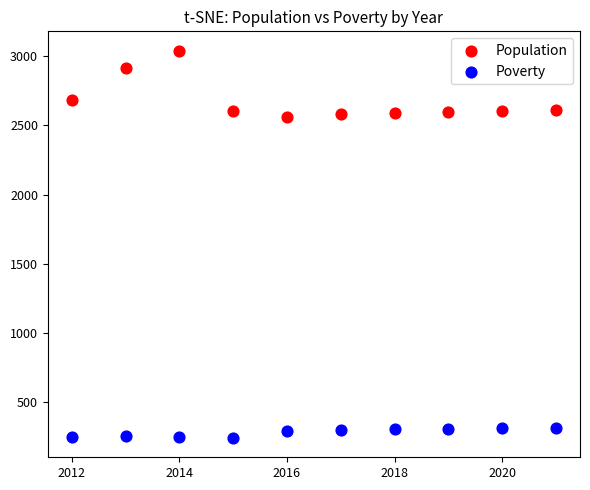

What are all the series names shown in the legend?

Population, Poverty